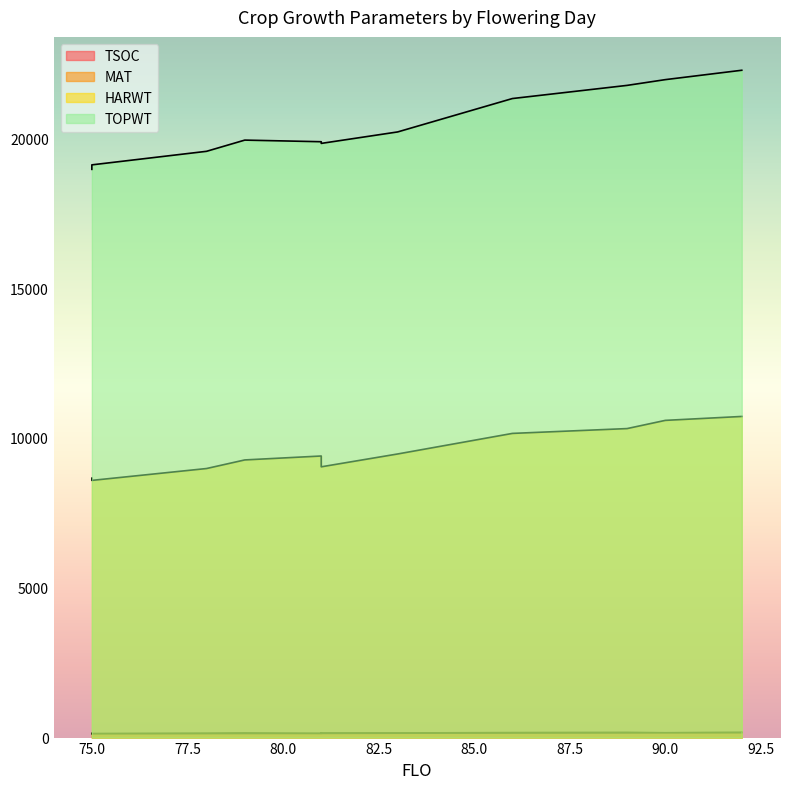

What is the difference between the second highest and second lowest values in the MAT series?

34